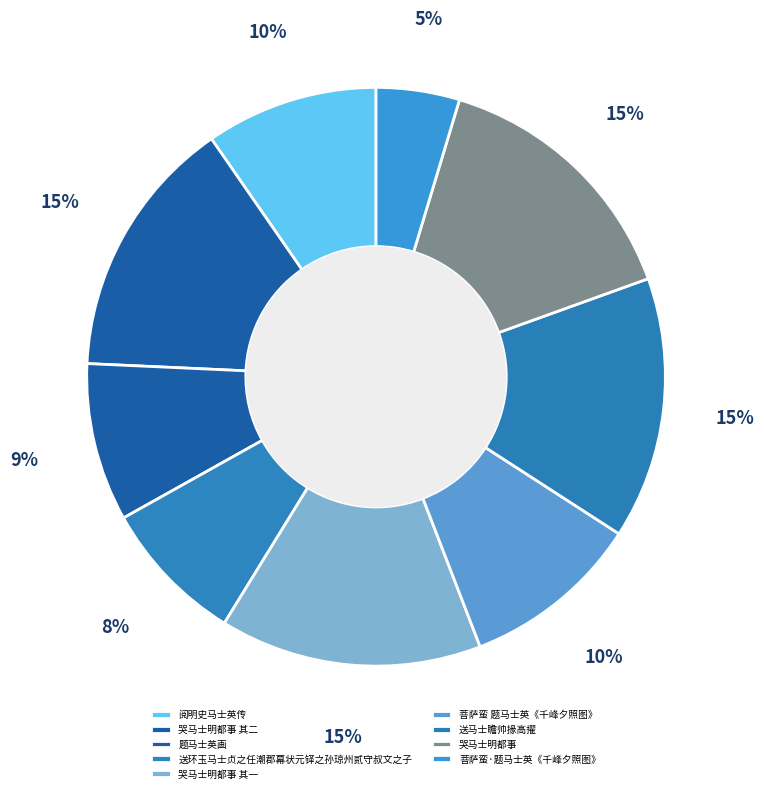

Count the number of slices in the pie.

9